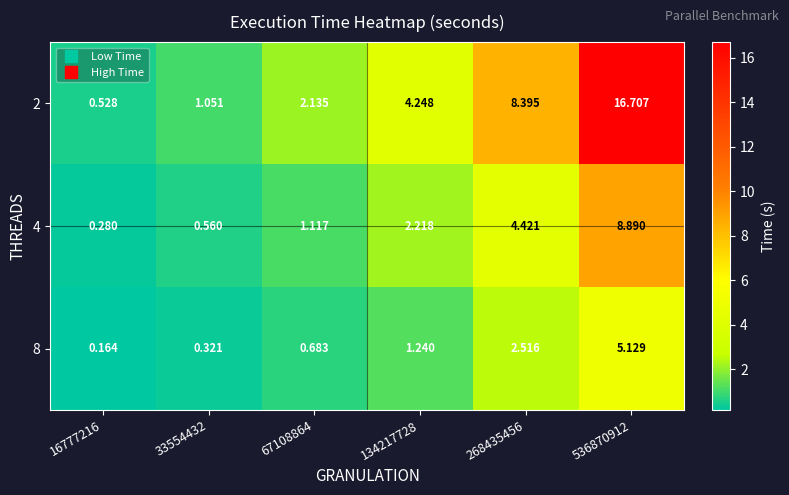

Is the value of 2 at 33554432 greater than the value of 8 at 67108864?

Yes